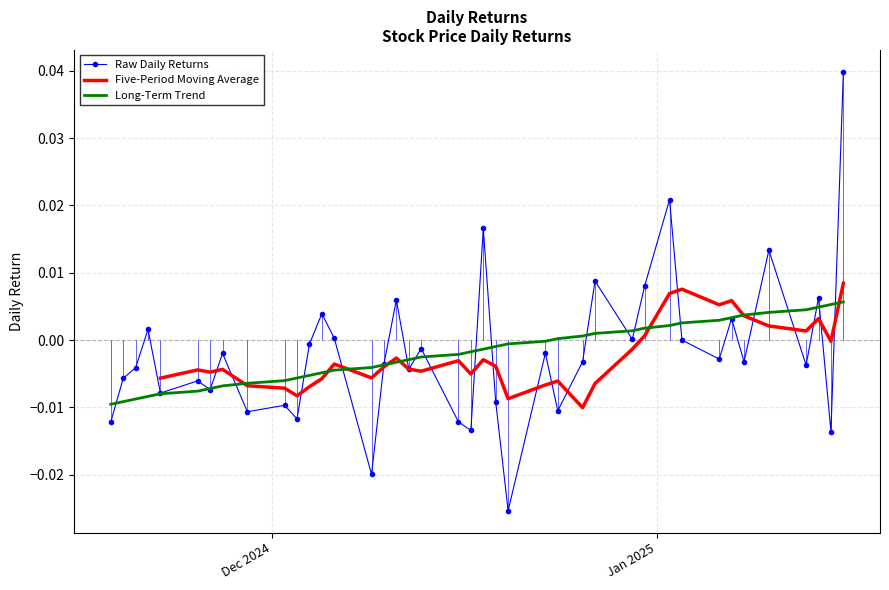

Count the number of values greater than 0.

13